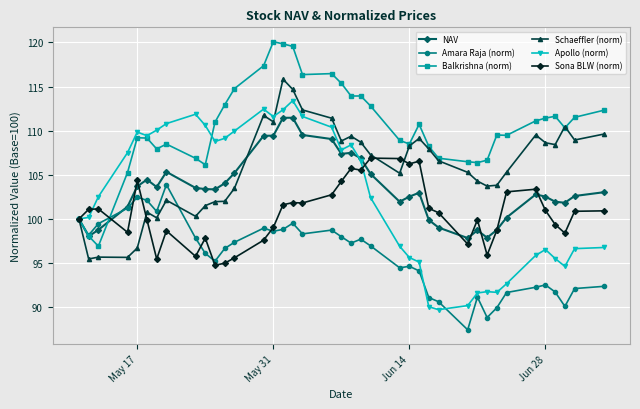

What is the sum of all Apollo (norm) values?

3999.1